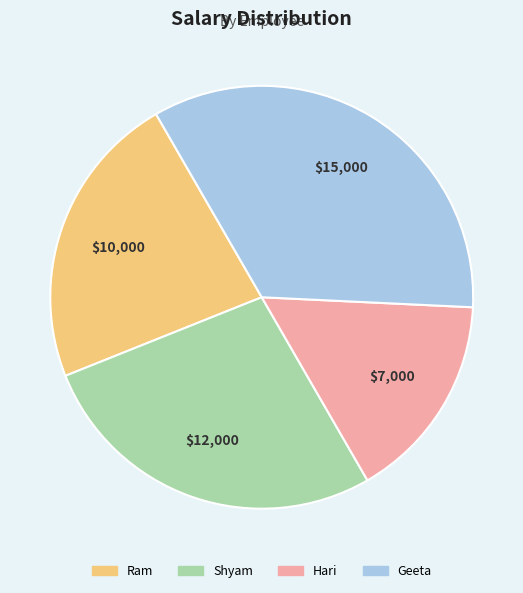

Rank the categories by value from highest to lowest.

Geeta, Shyam, Ram, Hari